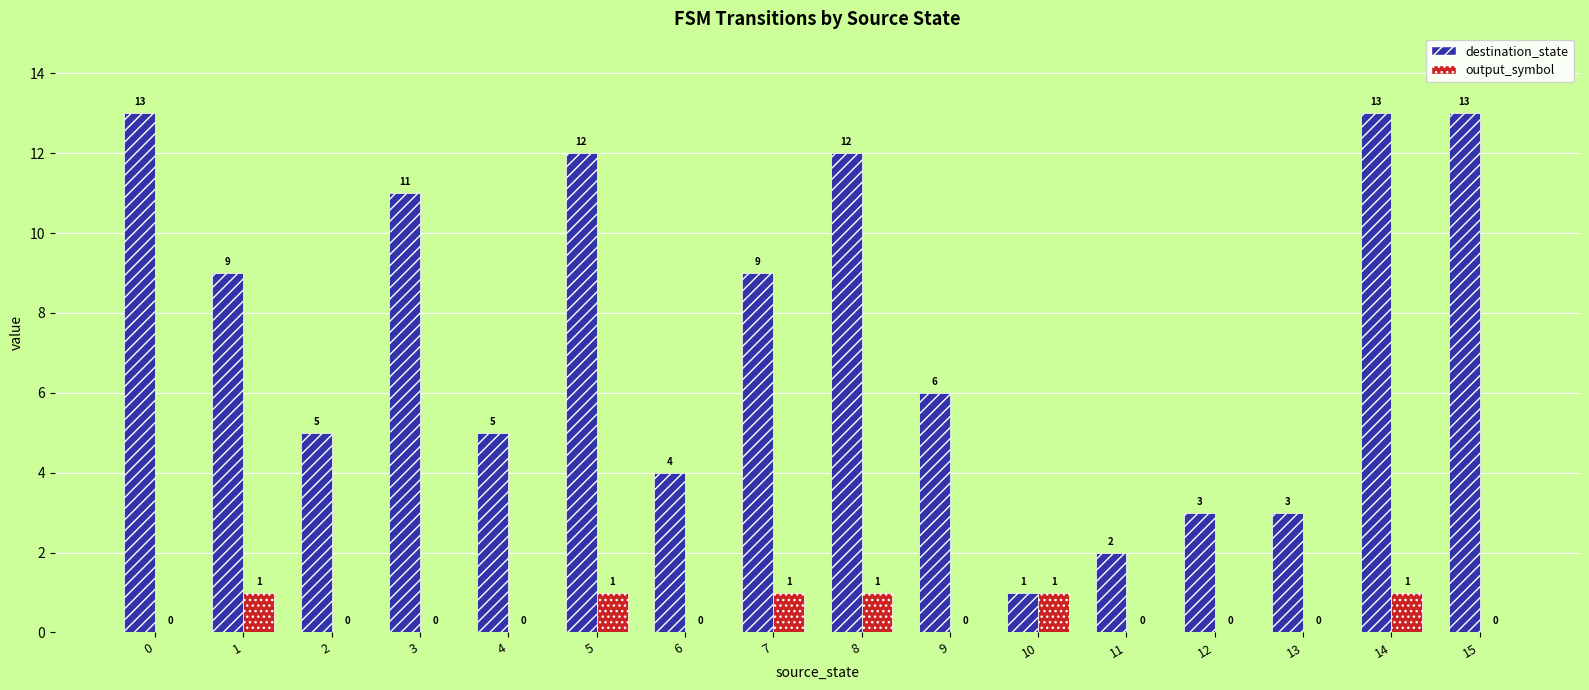

Is it true that output_symbol equals 0 at 2?

True